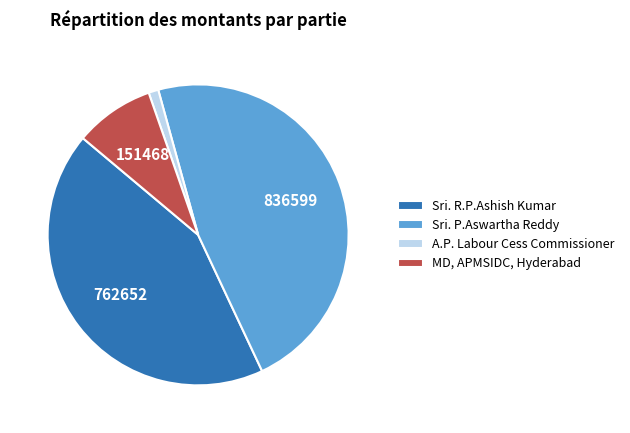

How many segments does this pie chart have?

4